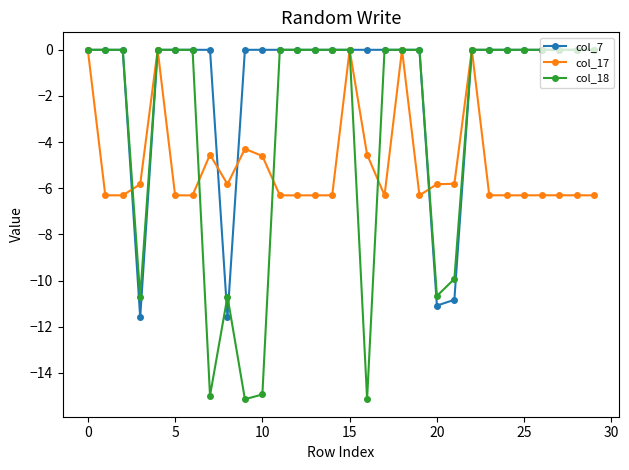

What is the difference between the maximum and second lowest values in the col_7 series?

11.6